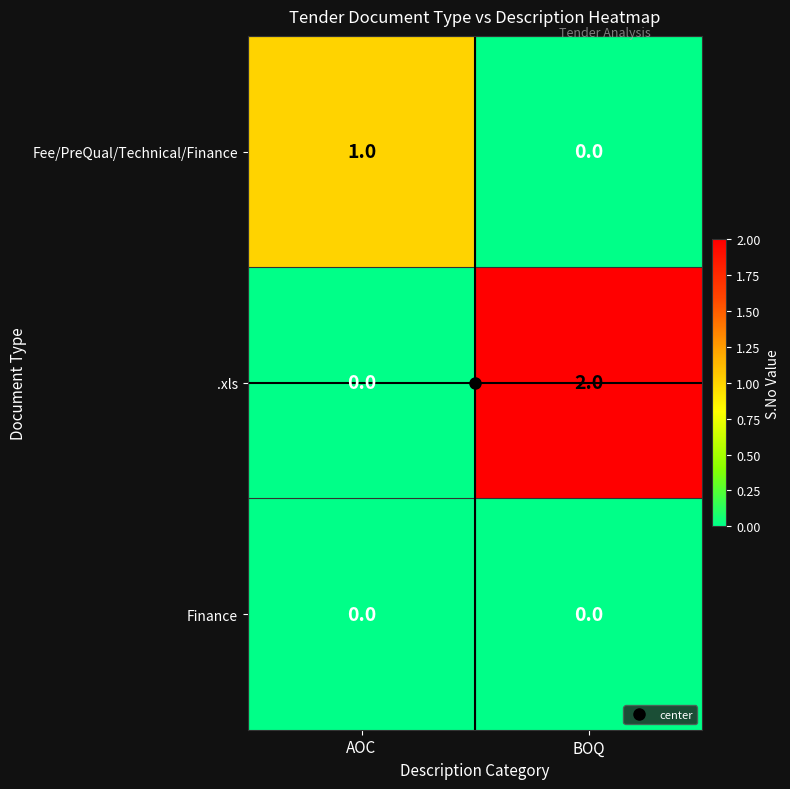

How many distinct data groups are displayed?

3